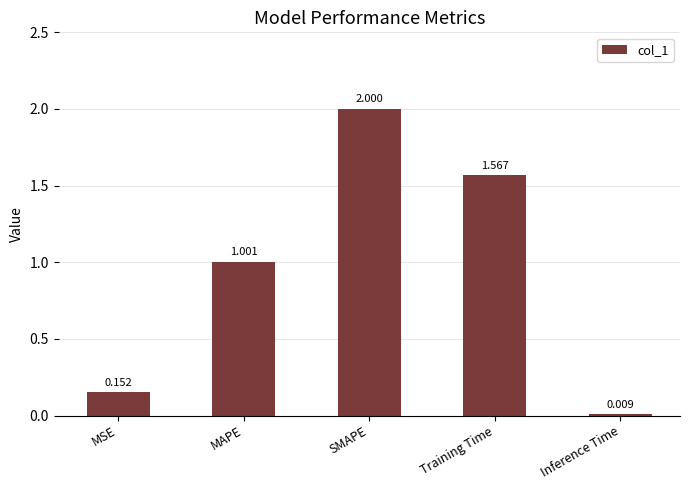

What is the greatest value displayed?

2.0